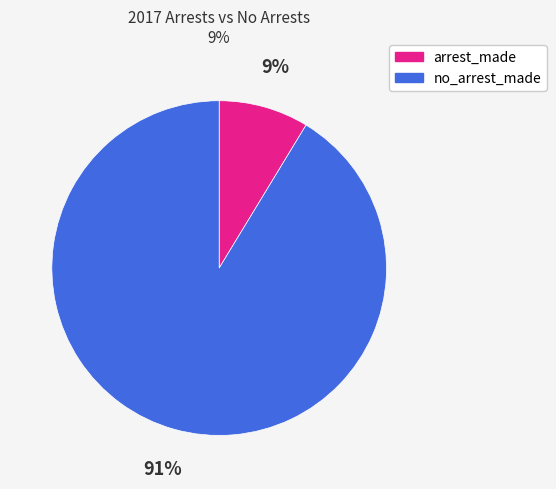

Is there any slice that represents more than half of the pie?

Yes